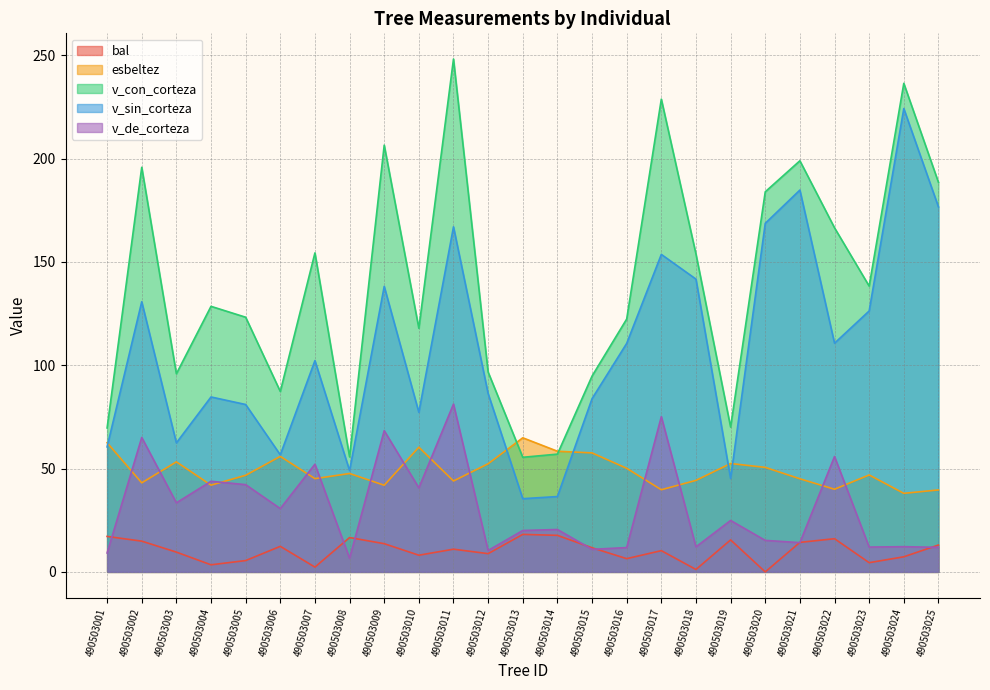

True or false: v_con_corteza and bal cross at least once.

False